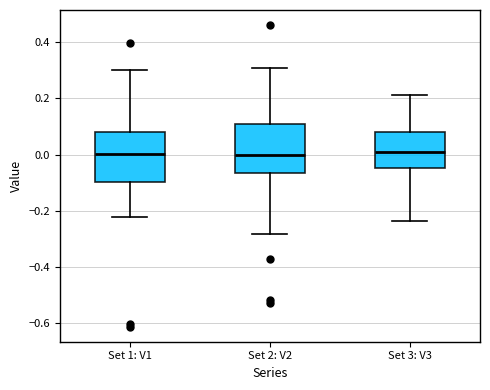

Reading left to right, transcribe this box plot: for each box, give where its median line is, the range the box spans, and where its two whiskers end, as read against the y-axis. The values are not printed on the chart, so give them approximately, as read against the axis.

Set 1: V1: median 0.00, box -0.10 to 0.08, whiskers -0.22 to 0.30
Set 2: V2: median 0.00, box -0.06 to 0.10, whiskers -0.28 to 0.30
Set 3: V3: median 0.00, box -0.04 to 0.08, whiskers -0.24 to 0.22